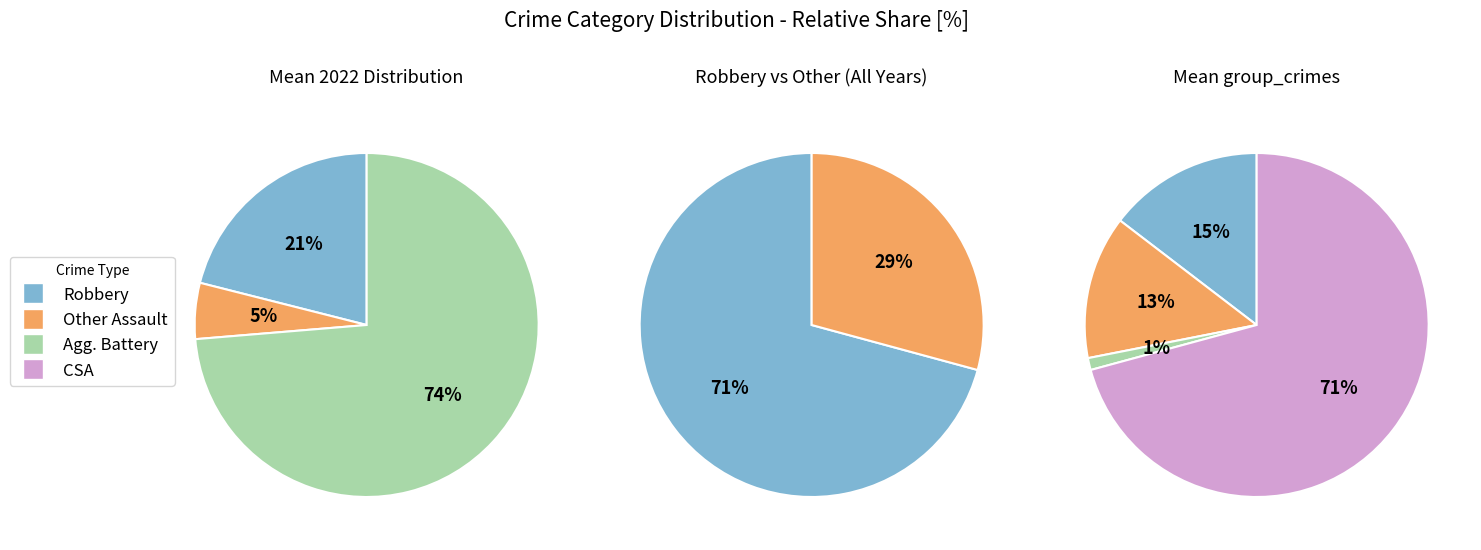

What is the majority slice?

Robbery